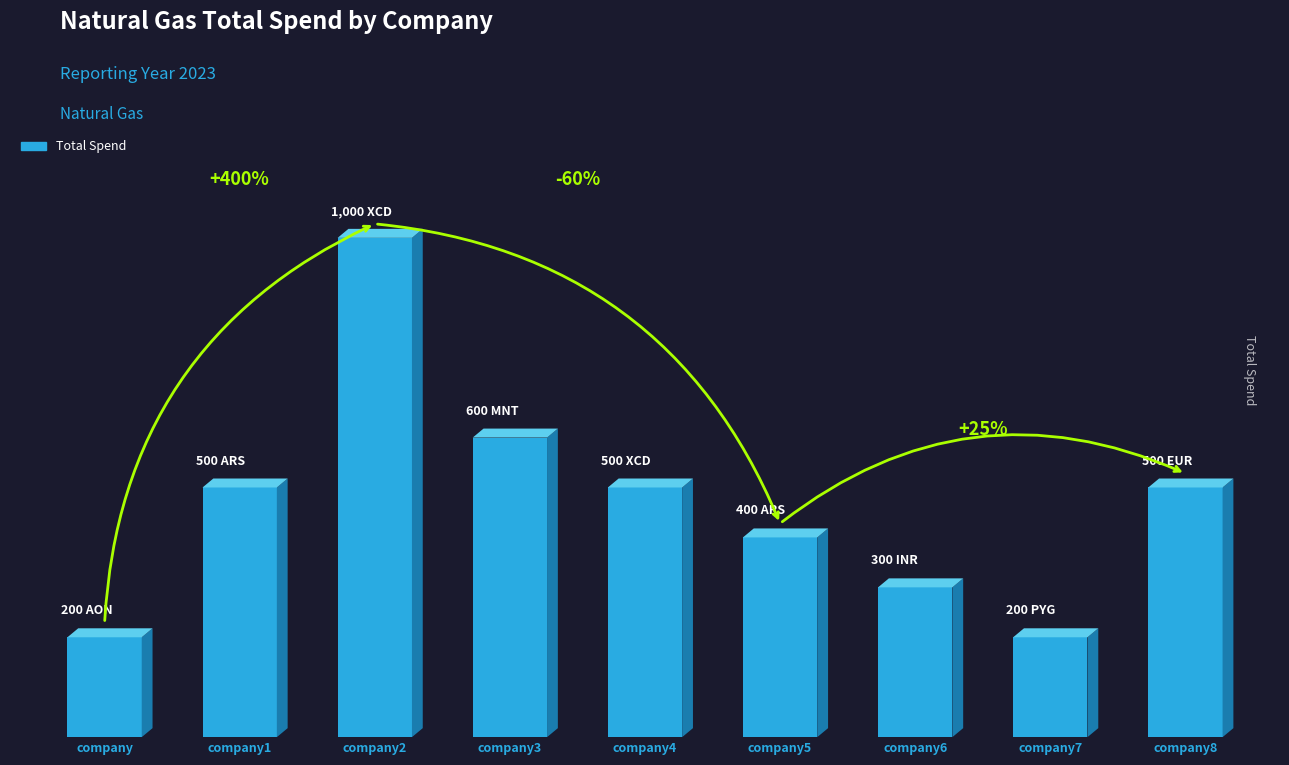

Between company1 and company6, which is larger?

company1